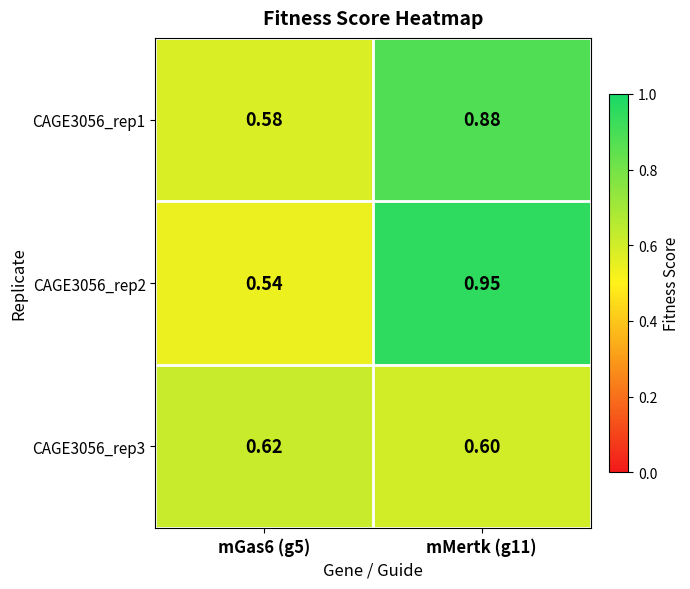

Is the value of CAGE3056_rep2 at mGas6 (g5) greater than the value of CAGE3056_rep1 at mGas6 (g5)?

No